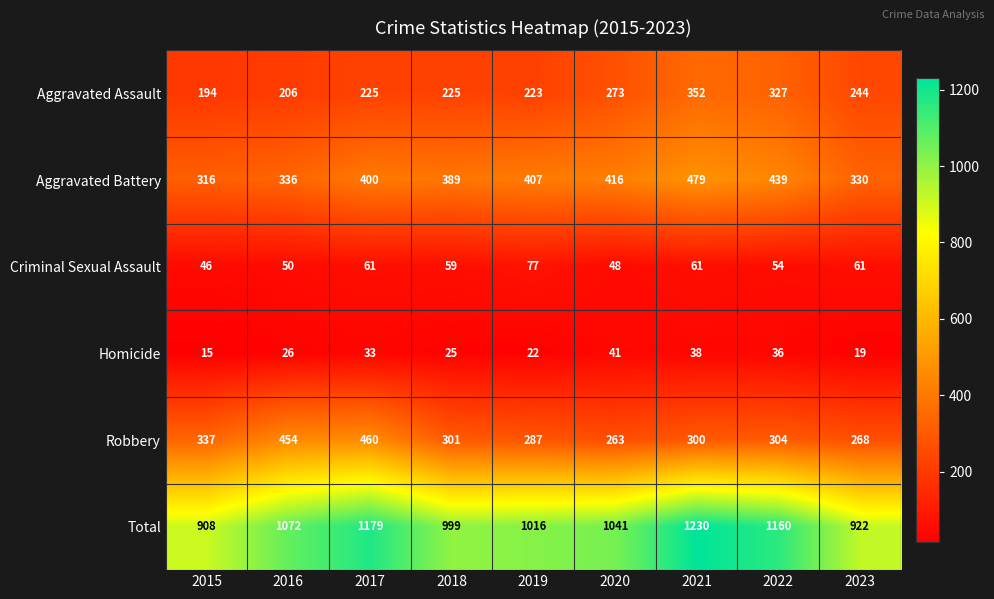

What is the difference between the maximum and minimum values in the Criminal Sexual Assault series?

31